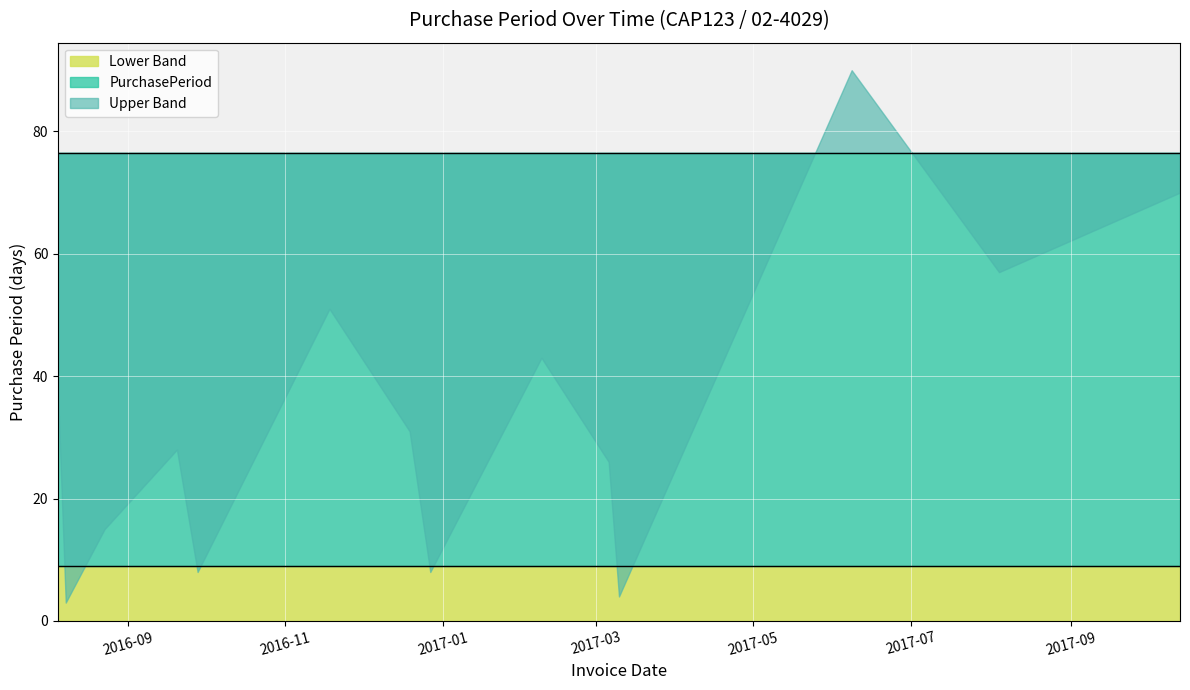

Between 2017-10-13 and 2016-08-08, which is larger?

2017-10-13